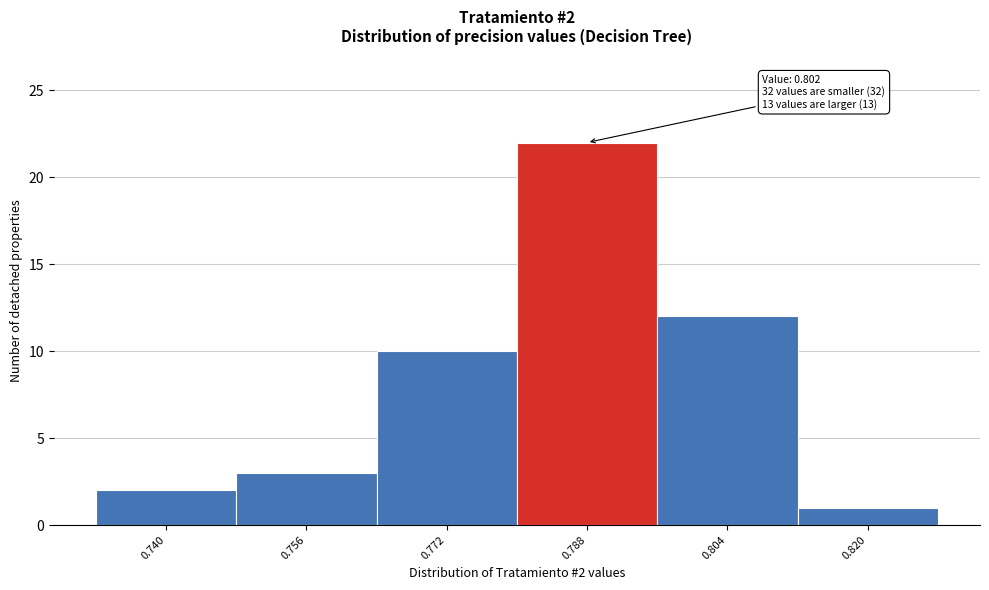

Reading left to right, what are all the values shown in this chart?

0.740=2	0.756=3	0.772=10	0.788=22	0.804=12	0.820=1